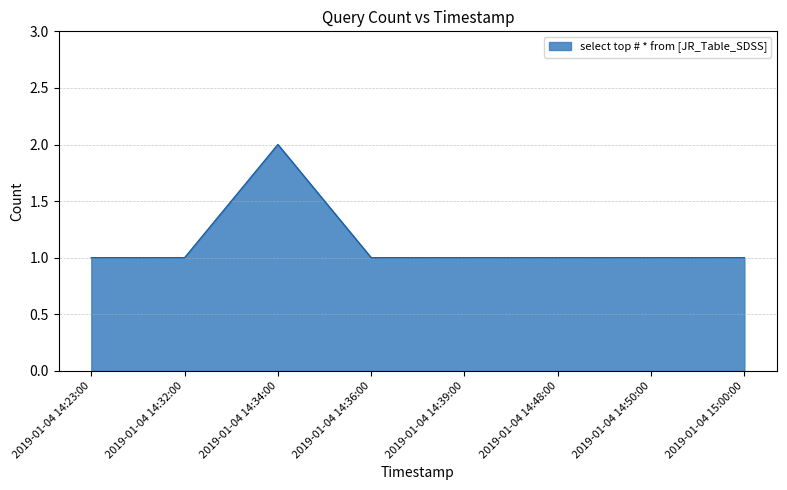

Approximately how many times larger is the value at 2019-01-04 14:48:00 compared to 2019-01-04 14:36:00?

1.0